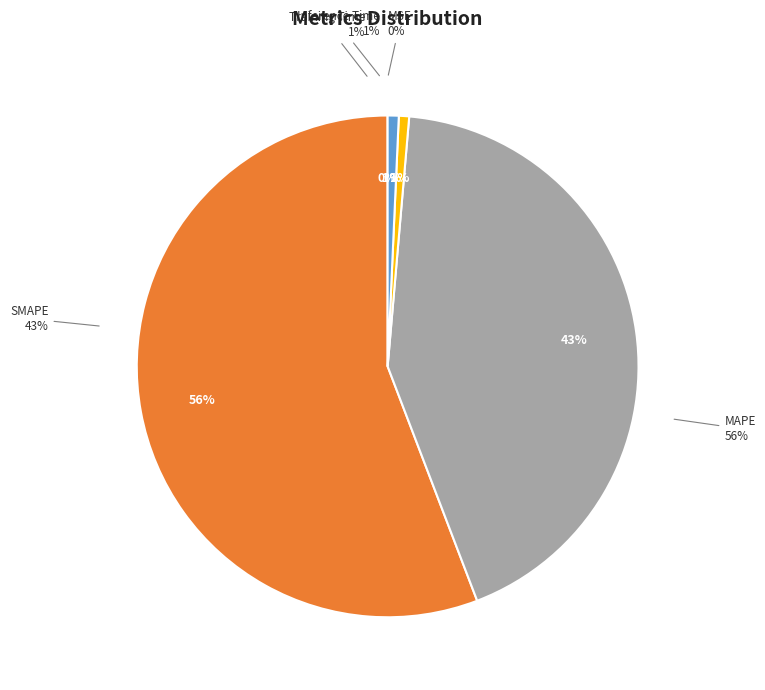

Which category has the smallest portion of the pie?

MSE